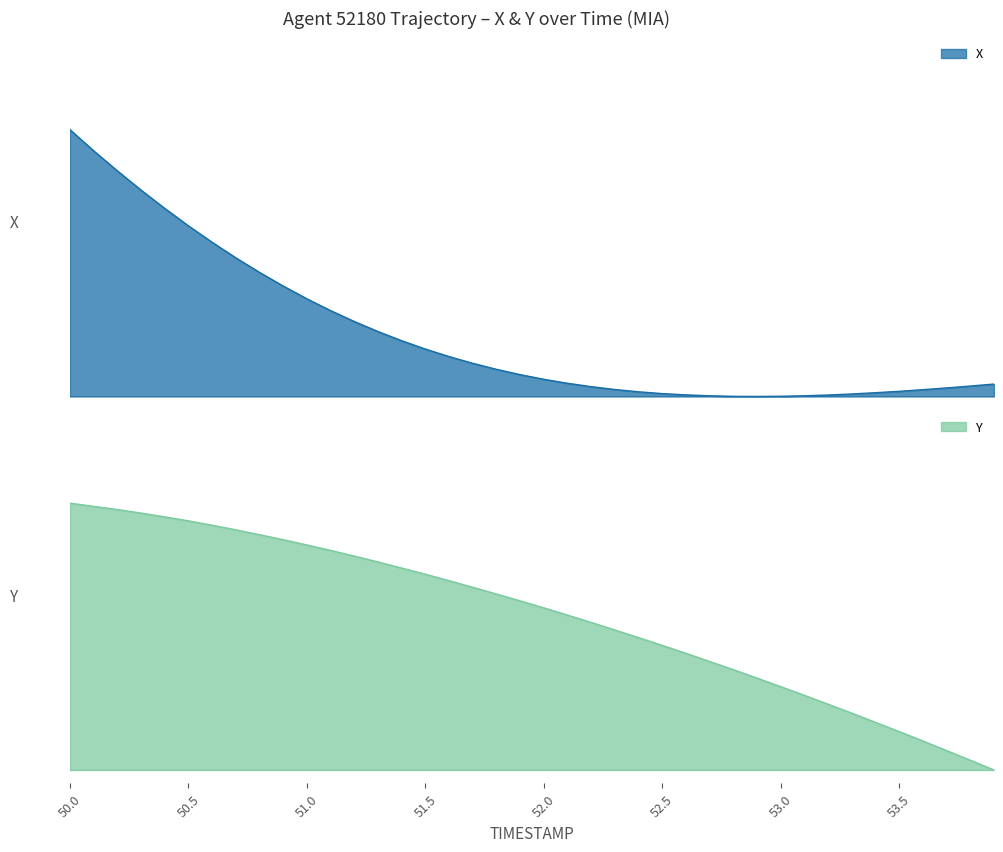

True or false: X has more than 1 interior local peaks.

False